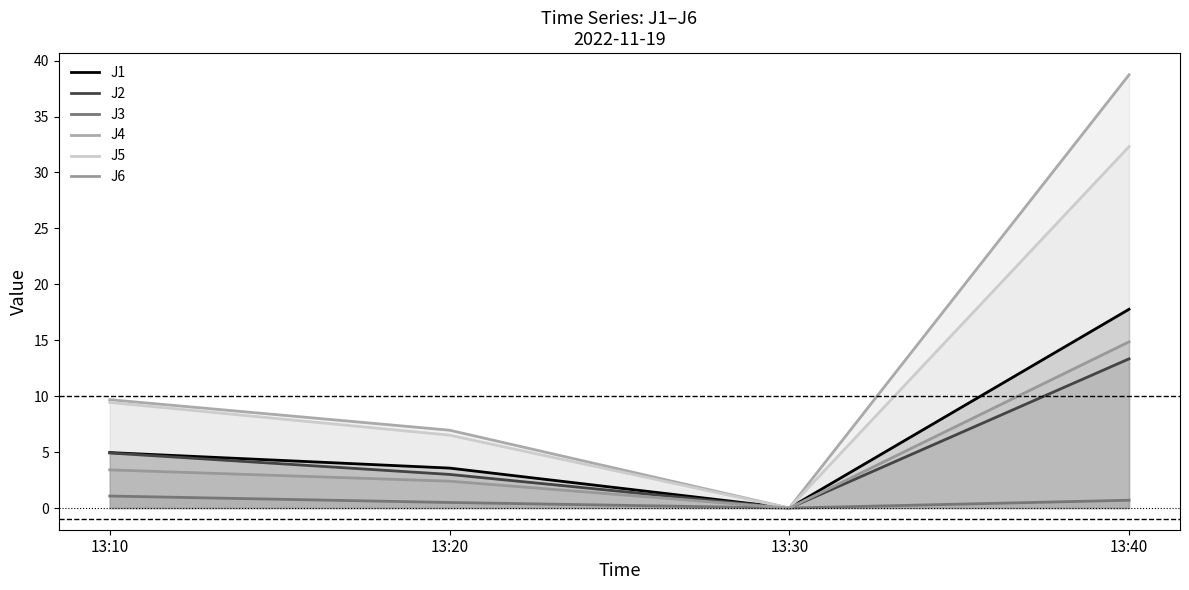

Reading left to right, extract all data points from this chart.

J1: 5.0	3.6	0.0	17.8
J2: 4.9	3.0	0.0	13.3
J3: 1.1	0.5	0.0	0.7
J4: 9.7	7.0	0.0	38.7
J5: 9.4	6.5	0.0	32.3
J6: 3.4	2.4	0.0	14.9